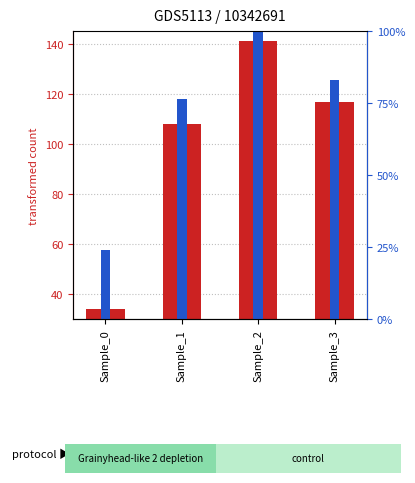

The percentile rank within the sample series shows 76.6 at Sample_1. True or false?

True